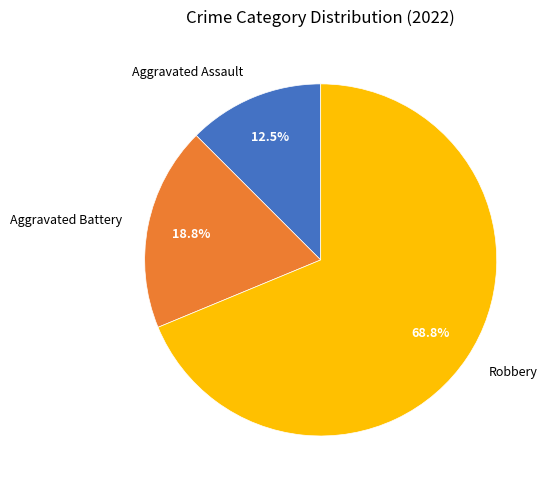

Count the number of slices in the pie.

3